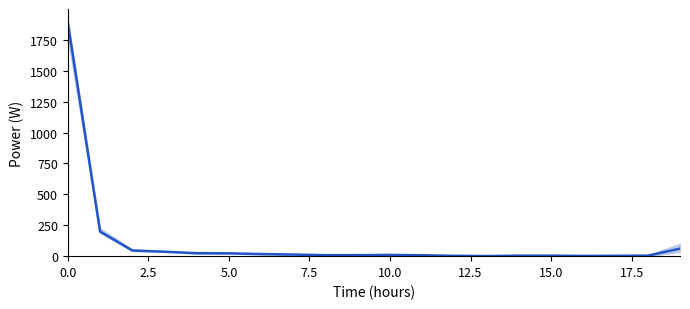

What is the change in value from 17.5 to 14?

-9